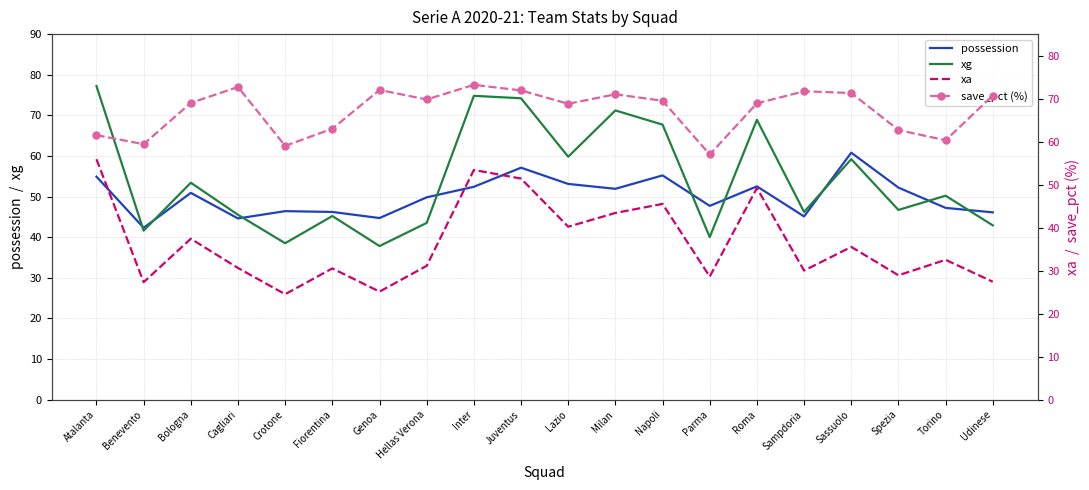

Rank the series by their maximum value, from highest to lowest.

xg, save_pct, possession, xa